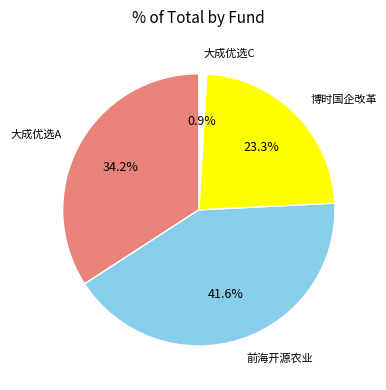

Which slice is the smallest?

大成优选C